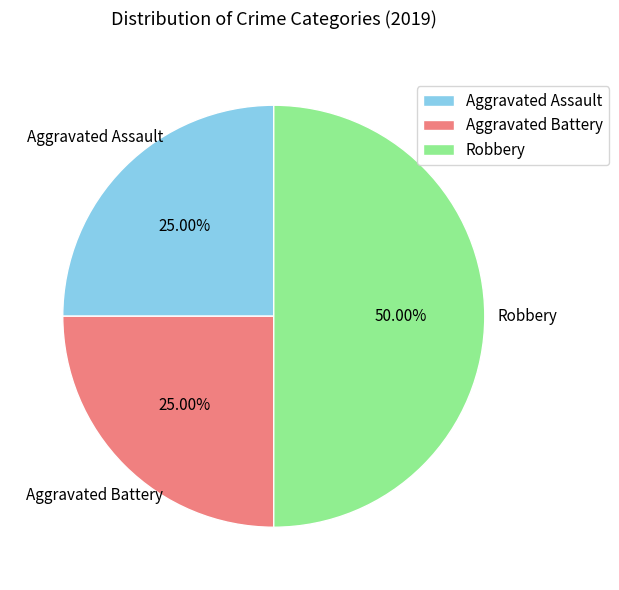

True or false: Robbery accounts for 50% of the total.

True